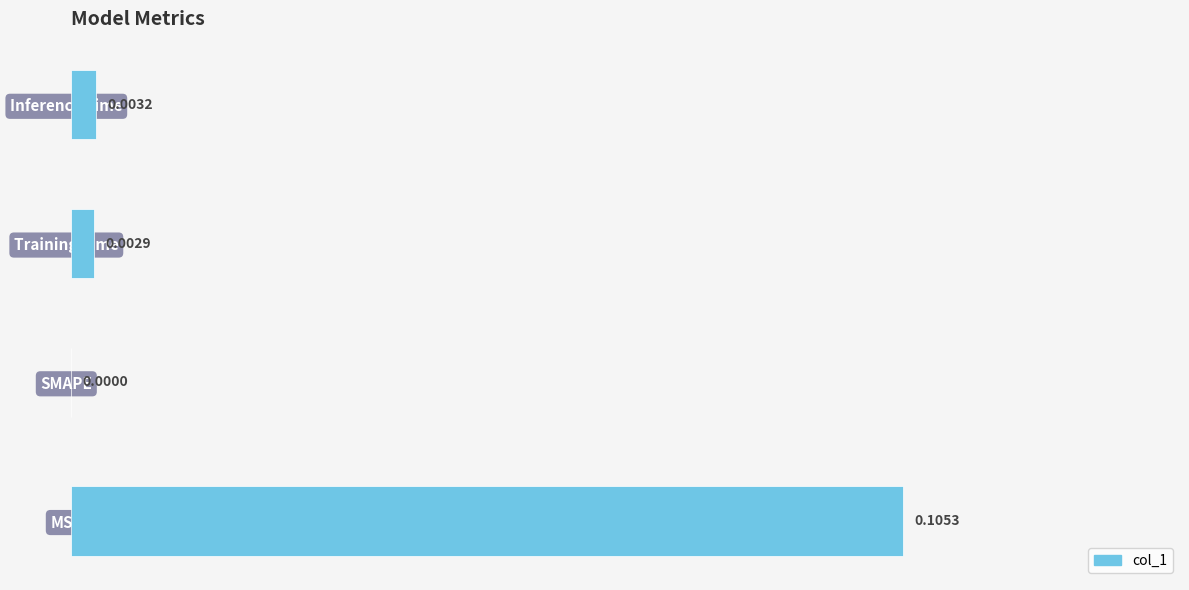

Are the bars horizontal?

Yes